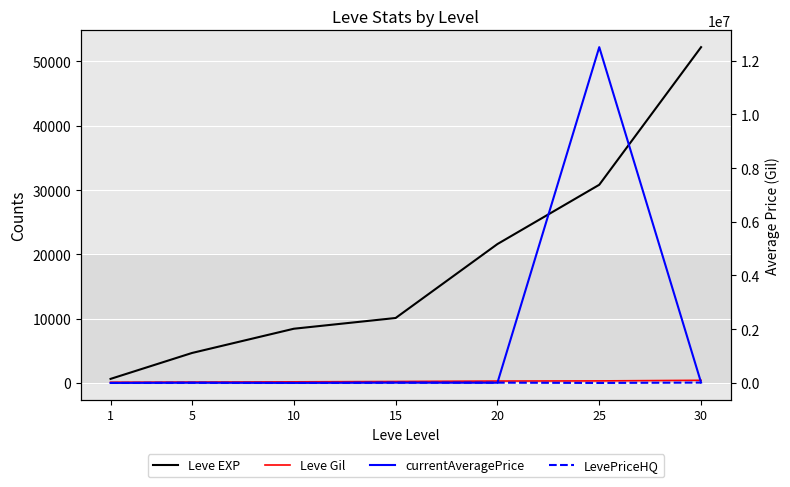

Reading right to left, transcribe all the data shown in this chart.

Leve EXP: 30=52220	25=30820	20=21600	15=10100	10=8430	5=4660	1=630
Leve Gil: 30=410	25=317	20=295	15=226	10=172	5=140	1=112
currentAveragePrice: 30=13990	25=12500000	20=7374	15=10005	10=918	5=7003	1=0
LevePriceHQ: 30=13990	25=0	20=10512	15=10005	10=0	5=7003	1=0